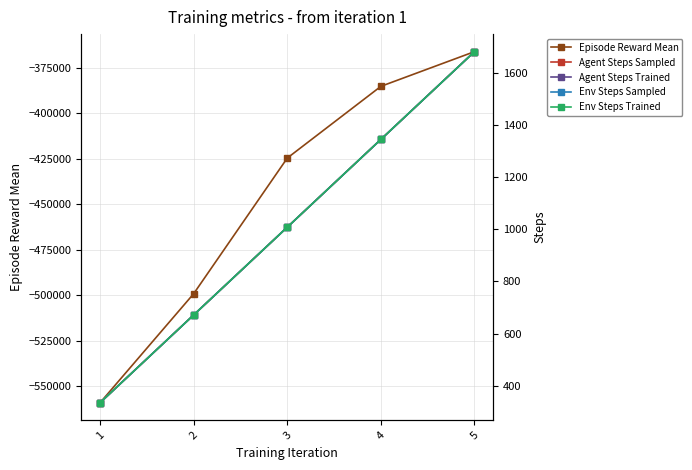

True or false: Env Steps Trained and Agent Steps Sampled cross at least once.

False